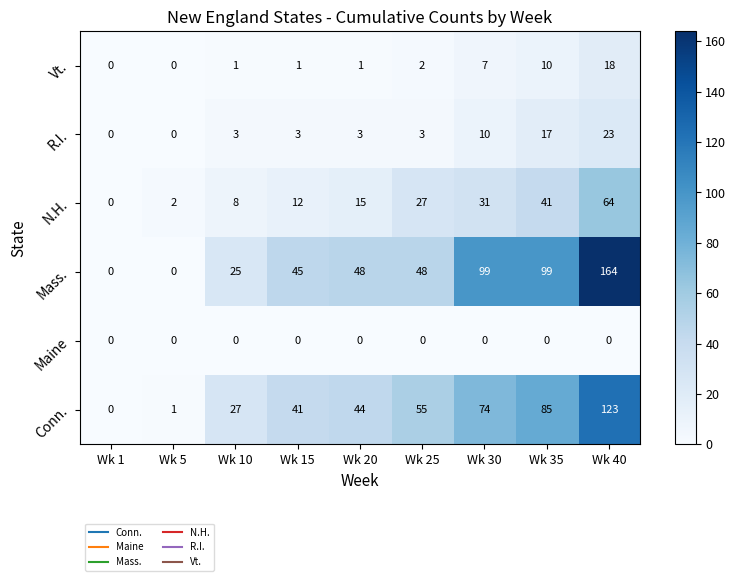

At which category is the sum across all series the highest?

Wk 40